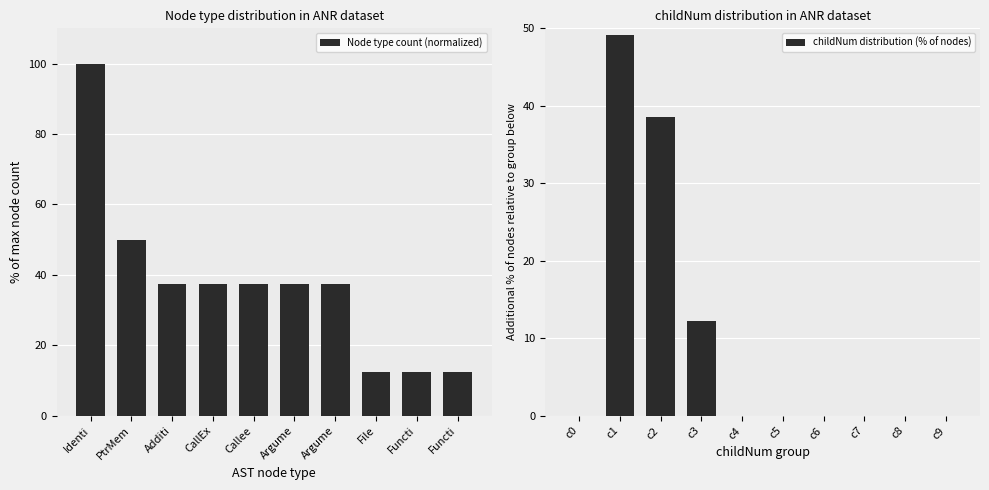

Rank the series by their average value, from highest to lowest.

Node type count (normalized), childNum distribution (% of nodes)